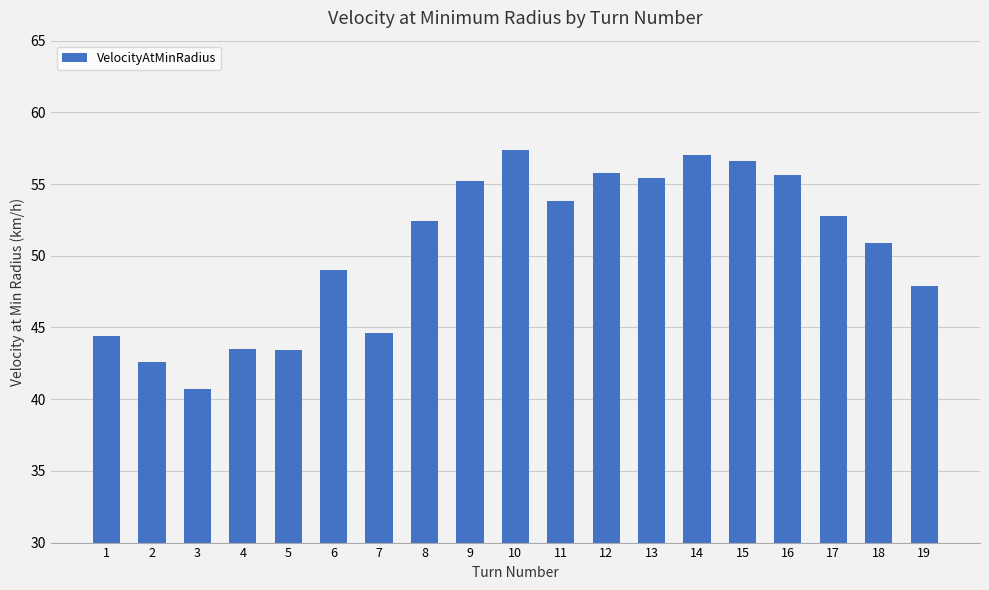

What is the ratio of the value at 8 to the value at 6?

1.1